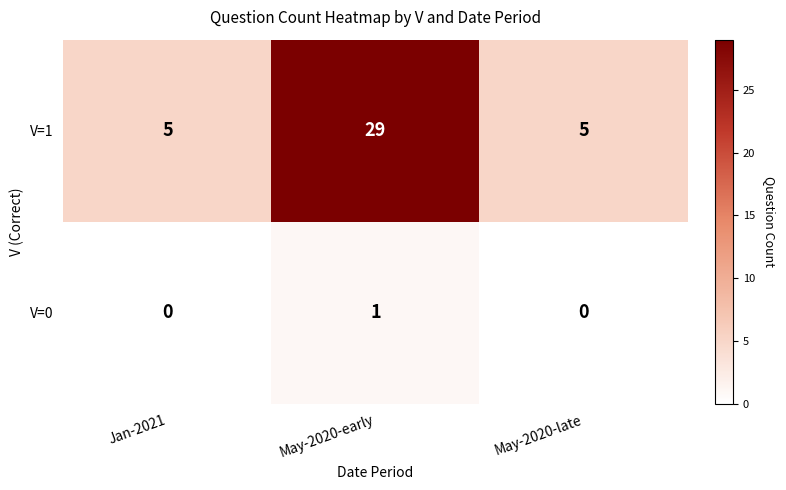

Rank the series at May-2020-late from lowest to highest value.

V=0, V=1